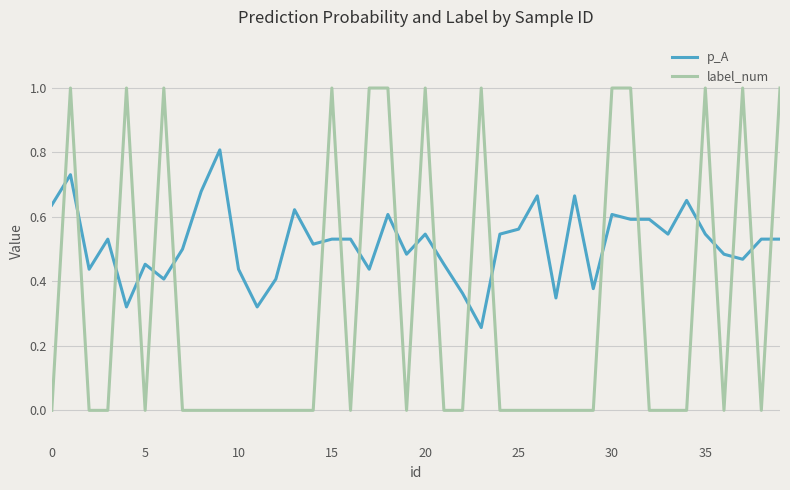

Which series has the largest range (max minus min)?

label_num